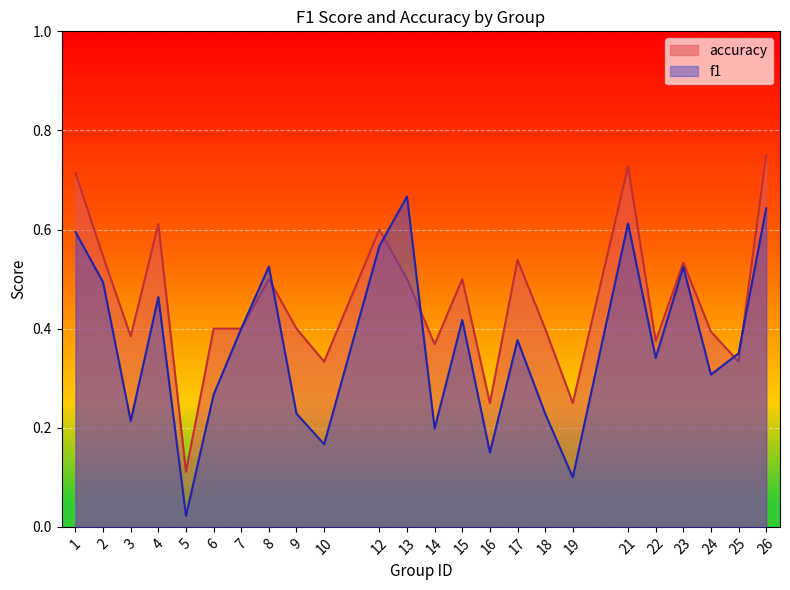

In f1, how many points are higher than both neighbors (excluding endpoints)?

7